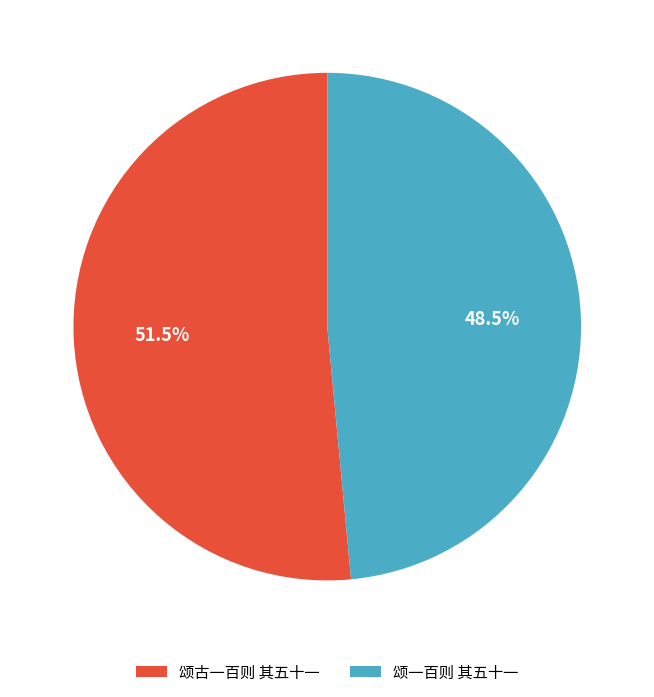

Does any single category account for the majority?

Yes